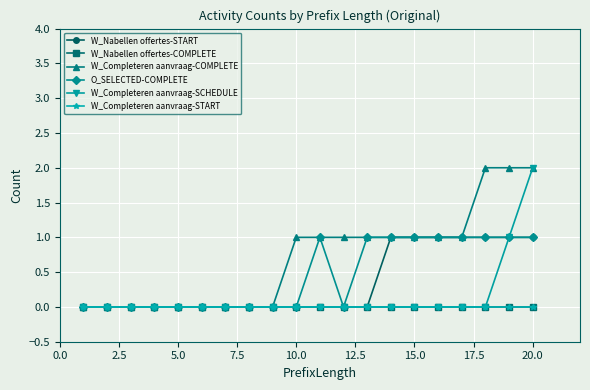

Does the chart have visible grid lines?

Yes